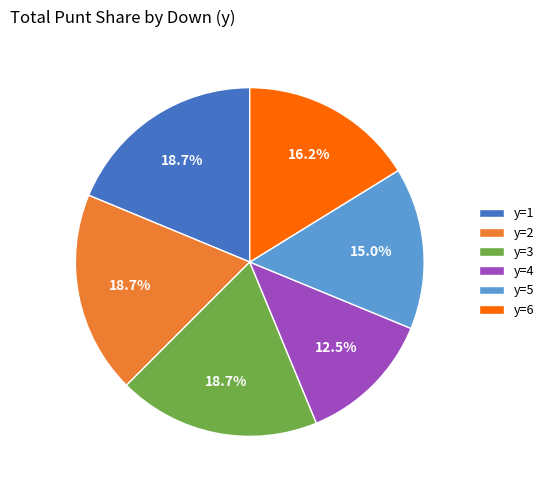

Count the number of slices in the pie.

6